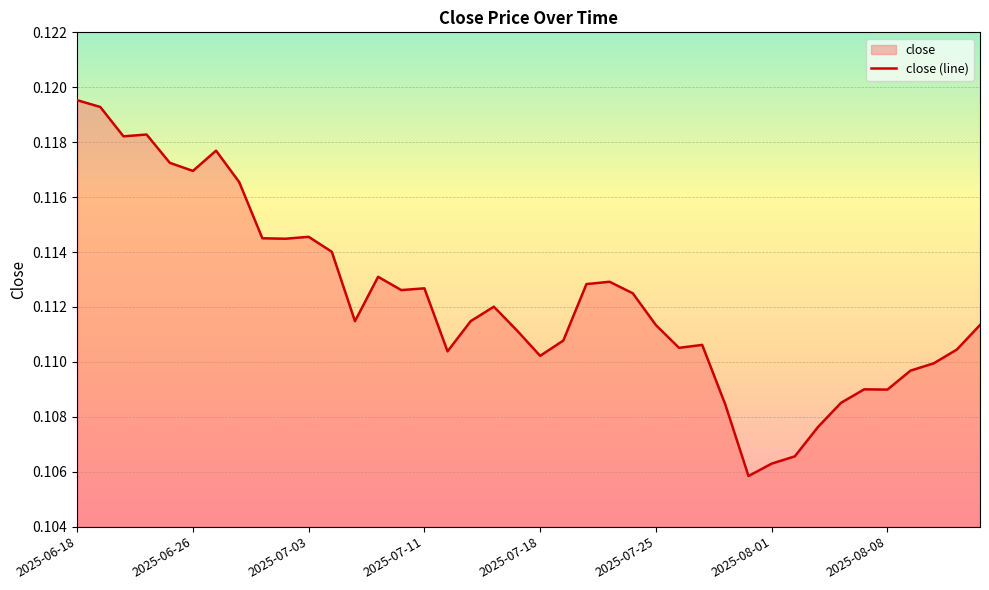

How many lines are shown in the chart?

1